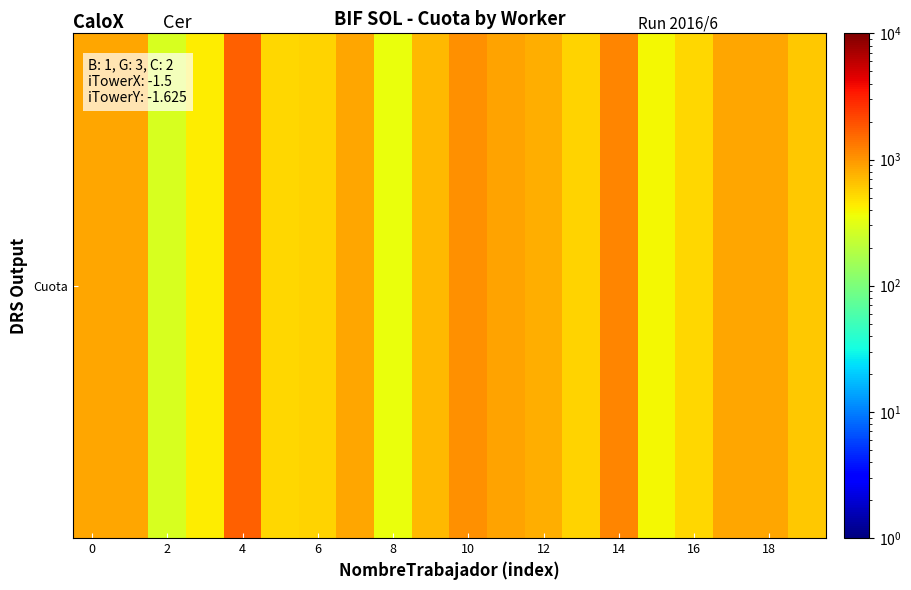

What is the minimum value shown in the chart?

278.0